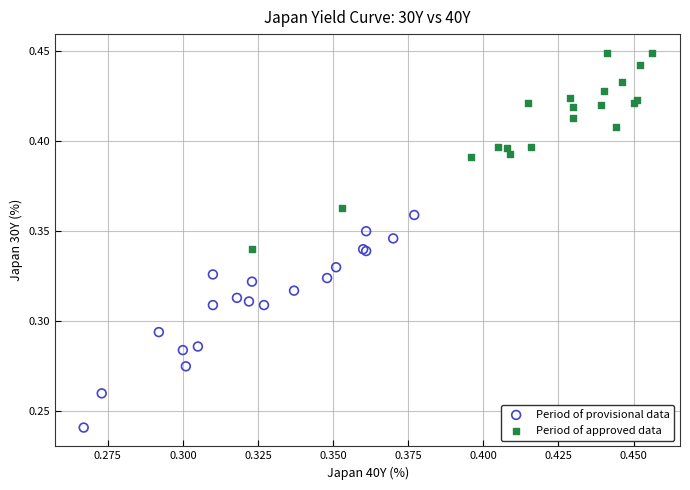

Which series has the largest Y range (max minus min)?

Period of provisional data